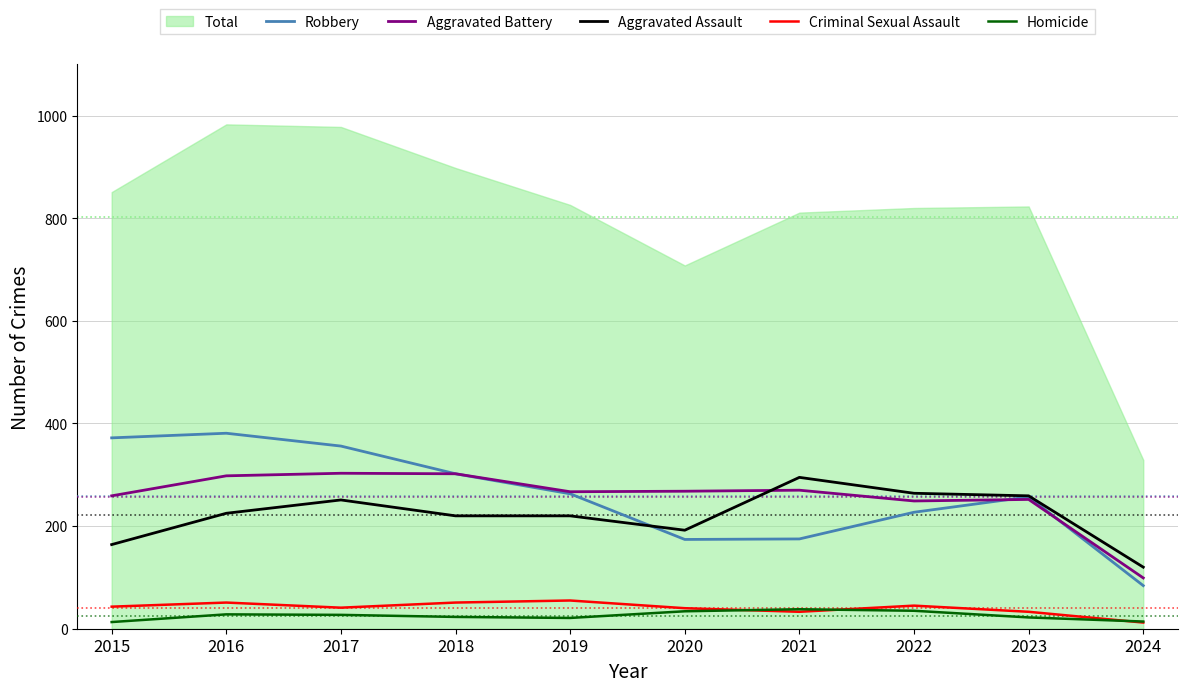

Between 2017 and 2019, which series saw the biggest shift?

Robbery